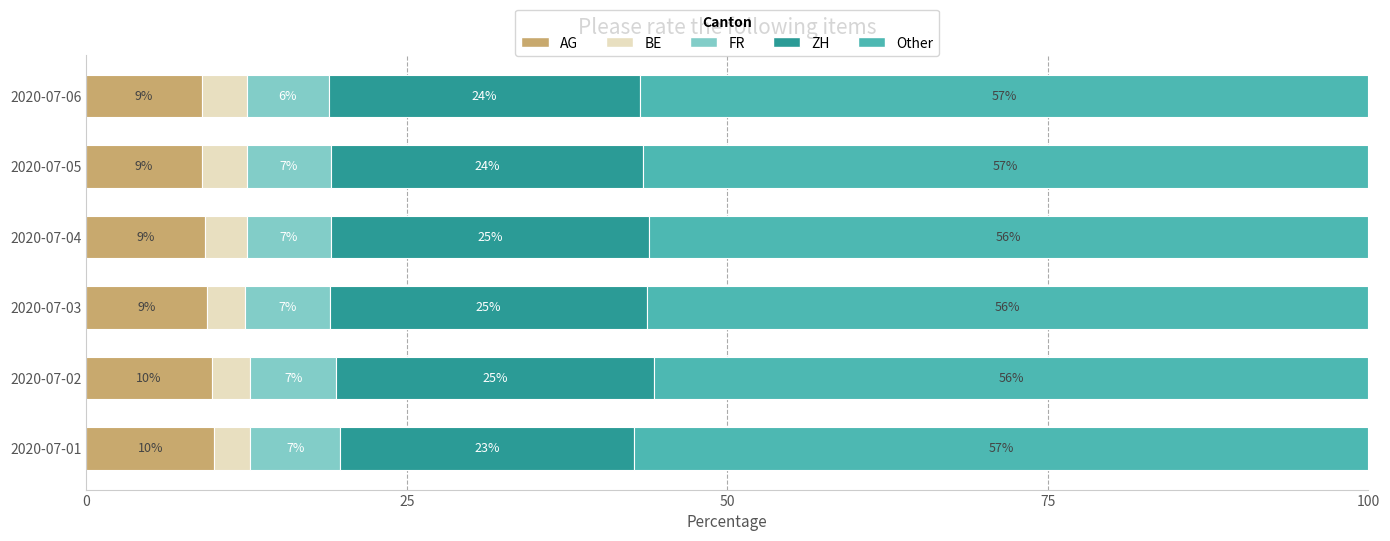

The value of AG at 2020-07-01 is 3.9. True or false?

False